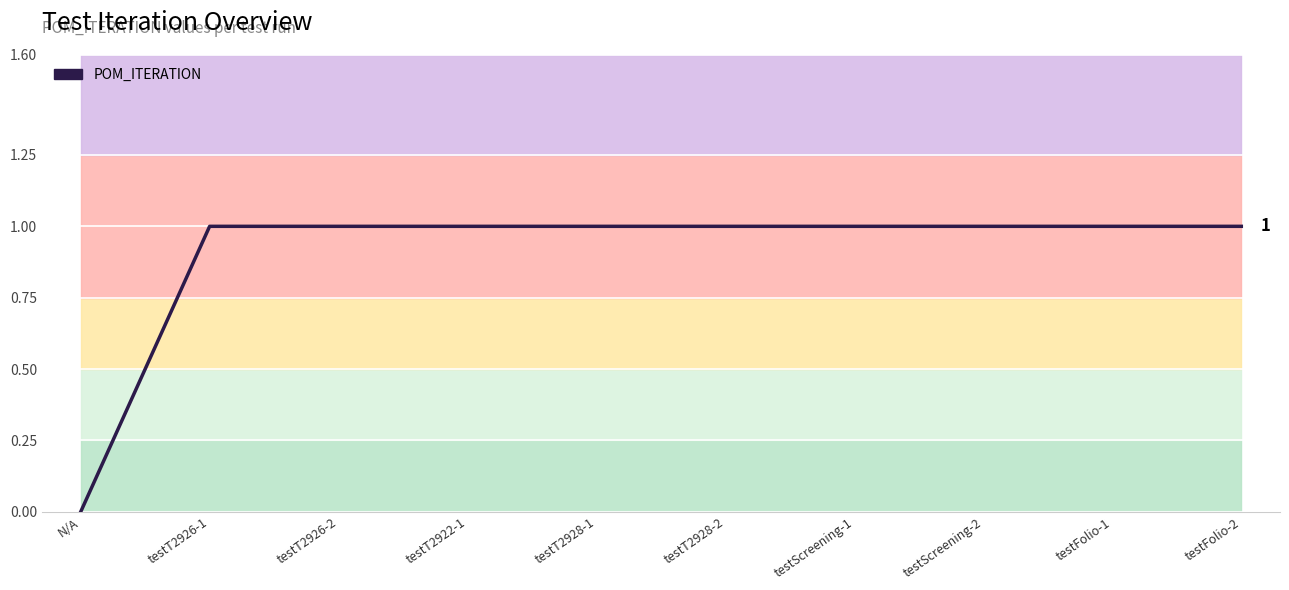

Reading left to right, extract all data points from this chart.

N/A=0	testT2926-1=1	testT2926-2=1	testT2922-1=1	testT2928-1=1	testT2928-2=1	testScreening-1=1	testScreening-2=1	testFolio-1=1	testFolio-2=1